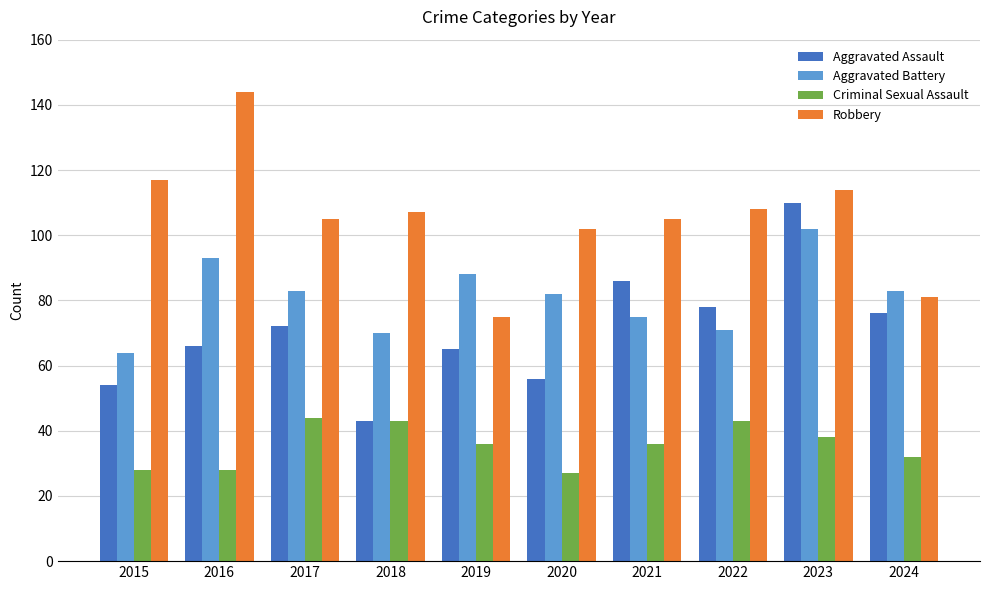

How many bars are there in total?

40